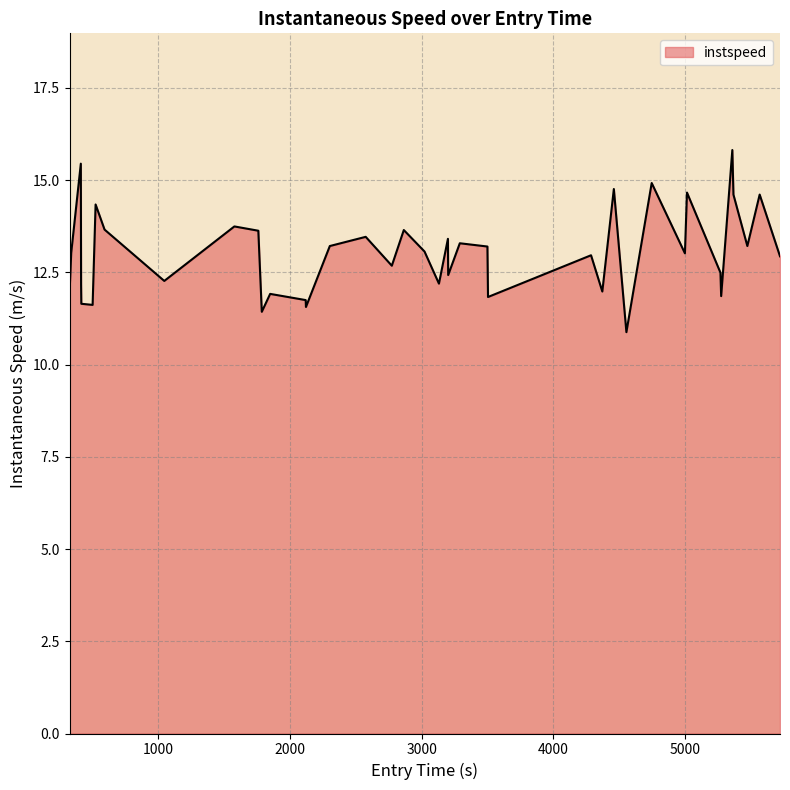

What is the maximum value shown in the chart?

15.8